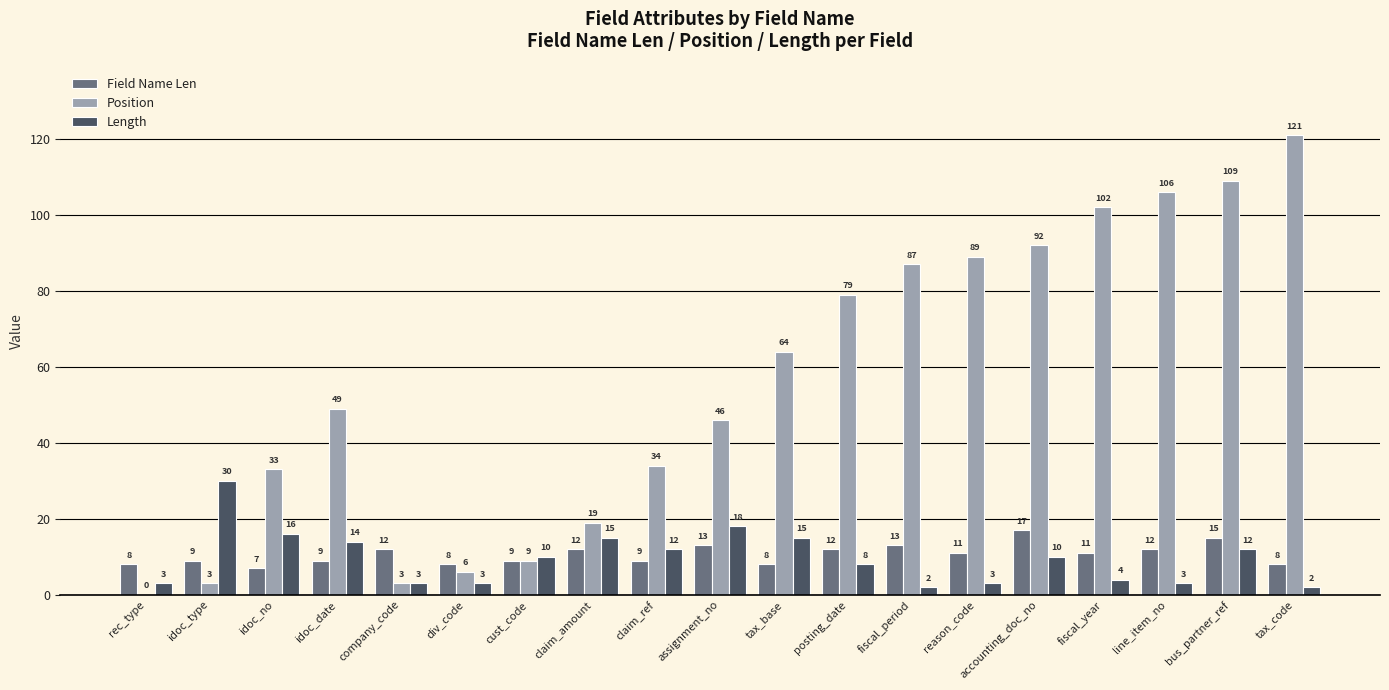

Reading left to right, extract all data points from this chart.

Field Name Len: 8	9	7	9	12	8	9	12	9	13	8	12	13	11	17	11	12	15	8
Position: 0	3	33	49	3	6	9	19	34	46	64	79	87	89	92	102	106	109	121
Length: 3	30	16	14	3	3	10	15	12	18	15	8	2	3	10	4	3	12	2